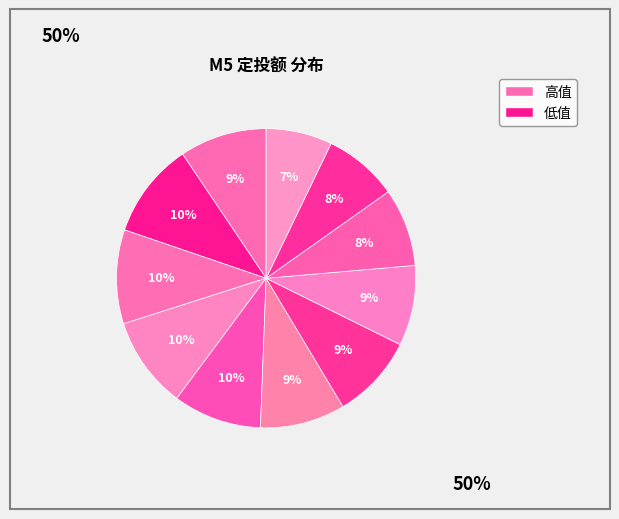

Count the number of slices in the pie.

11